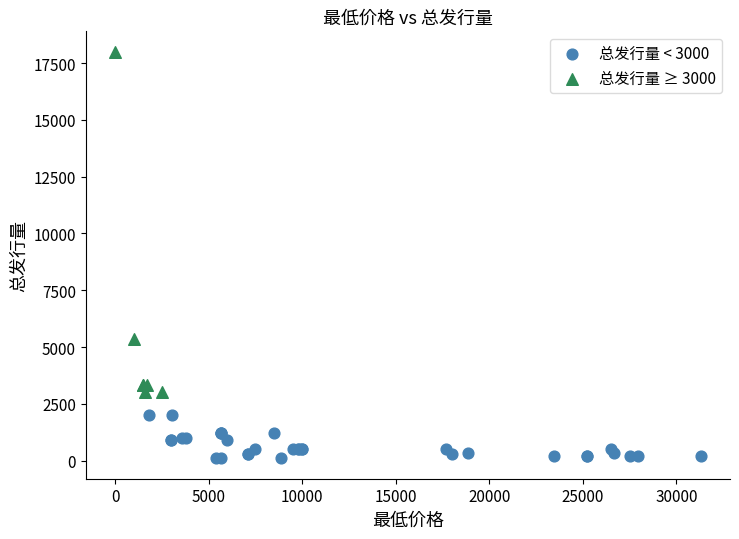

Which series has the widest spread of Y values?

总发行量 ≥ 3000